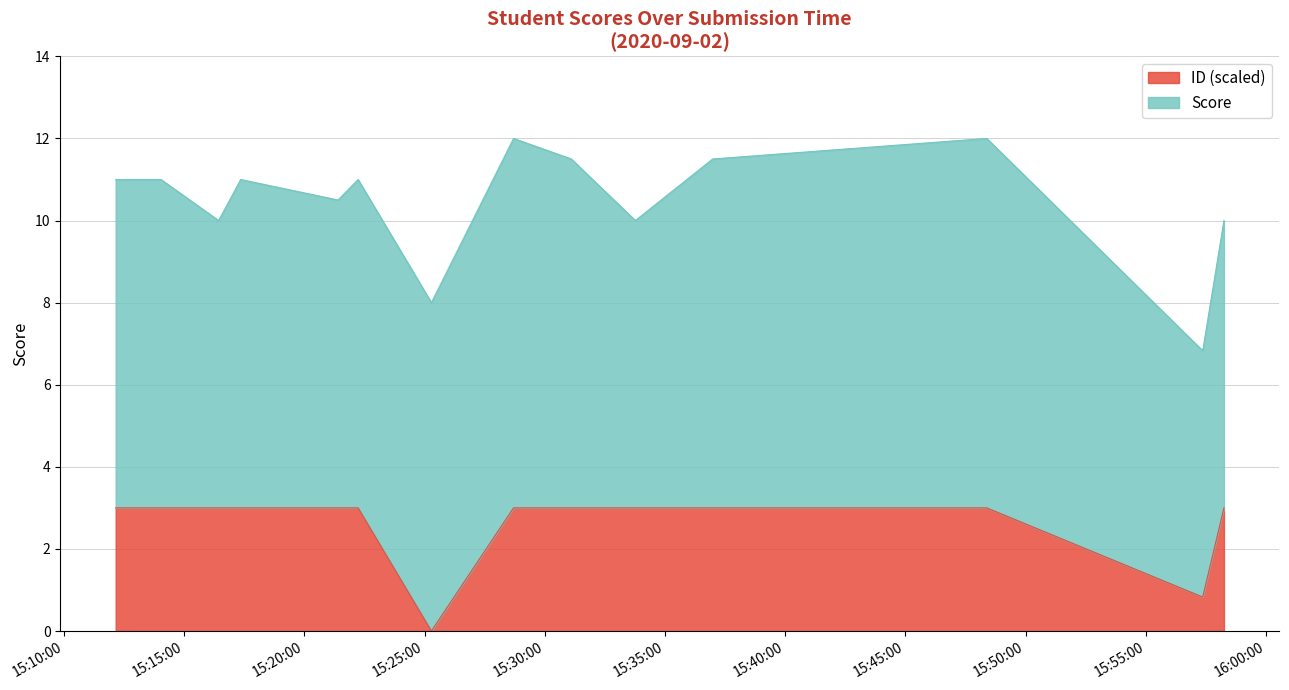

How many values are above zero?

14